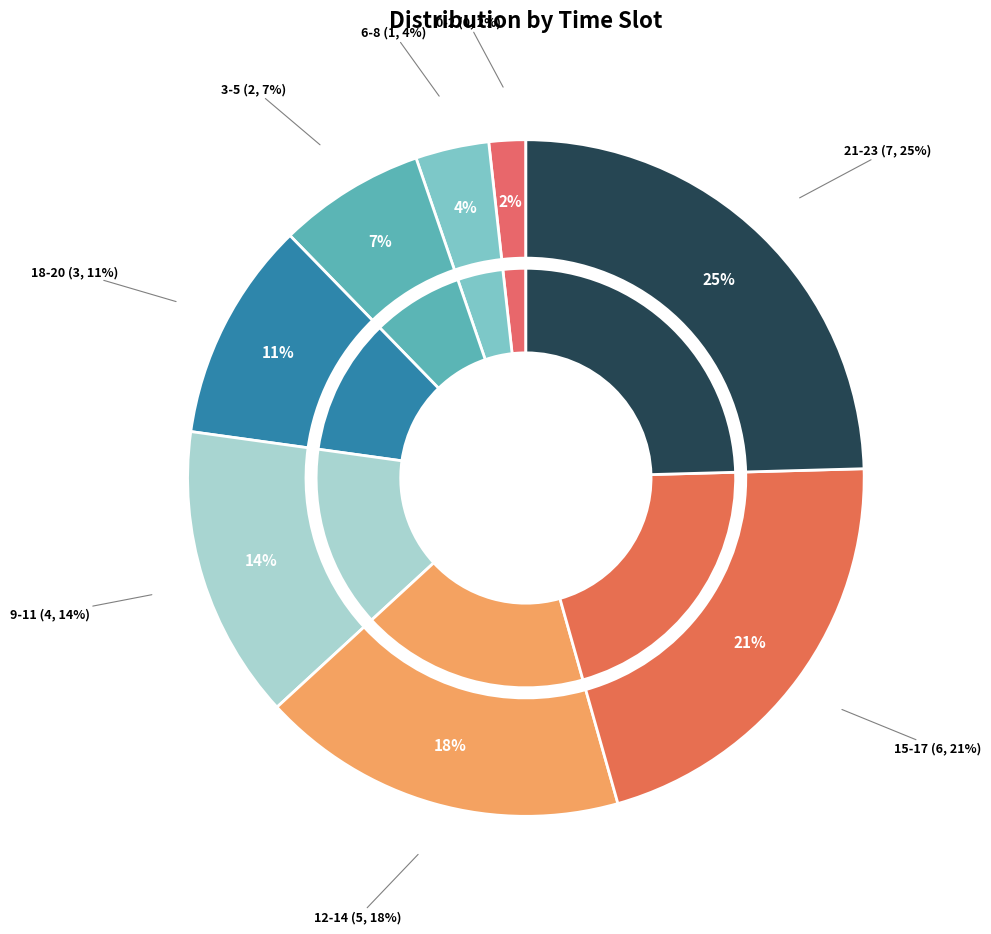

What is the change in value from 0-2 to 6-8?

+1